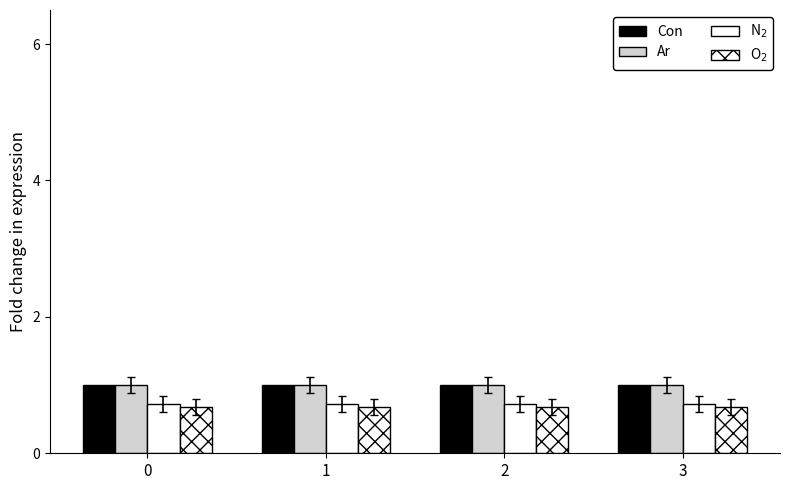

Count the number of categories in the chart.

4